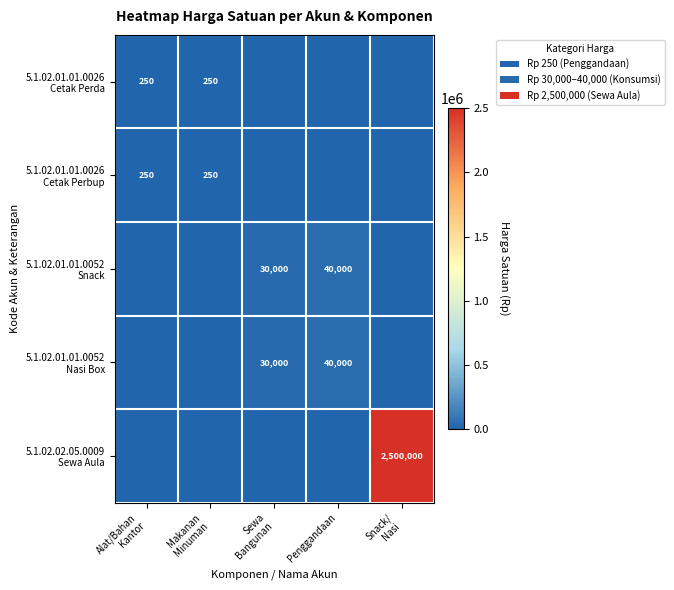

How many data points in 5.1.02.01.01.0026 Cetak Perda are above 0?

2